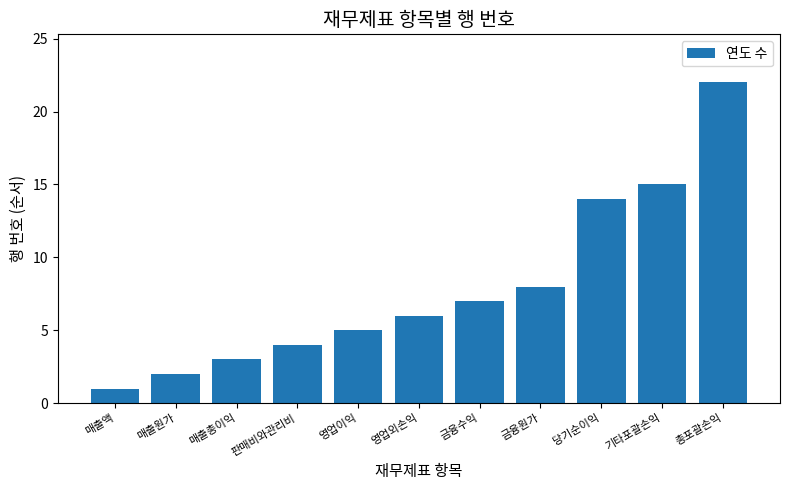

How many values are below 6?

5